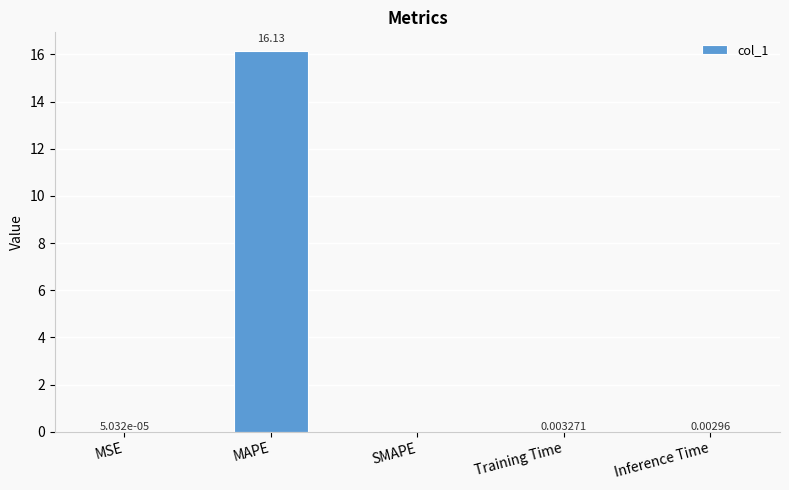

At which category does the chart reach its peak across all series?

MAPE